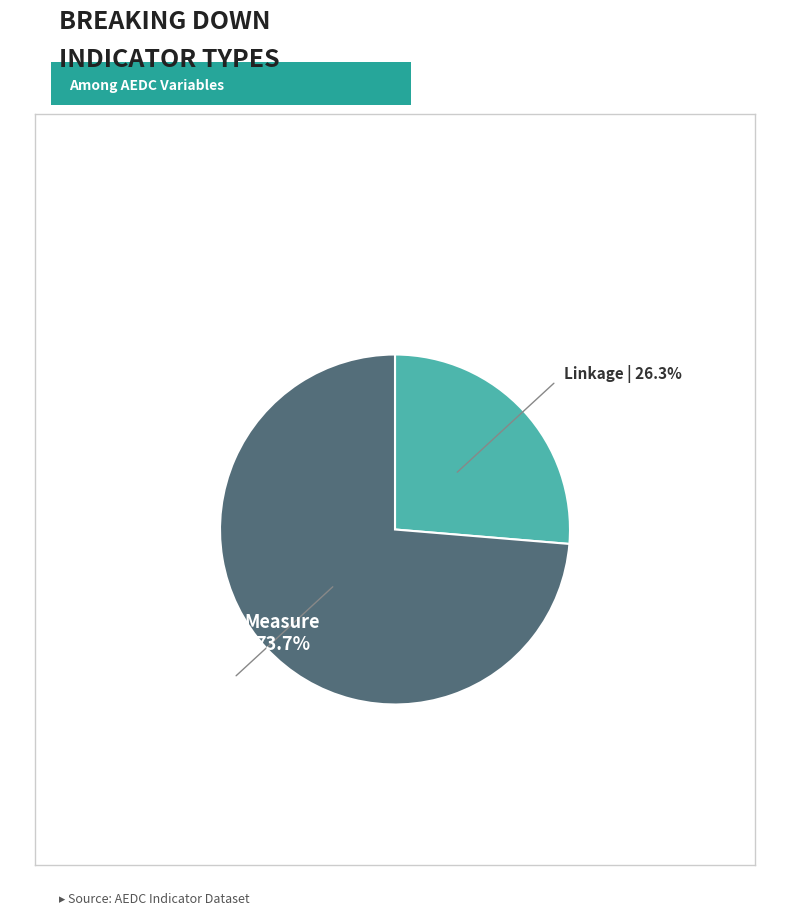

Is there any slice that represents more than half of the pie?

Yes